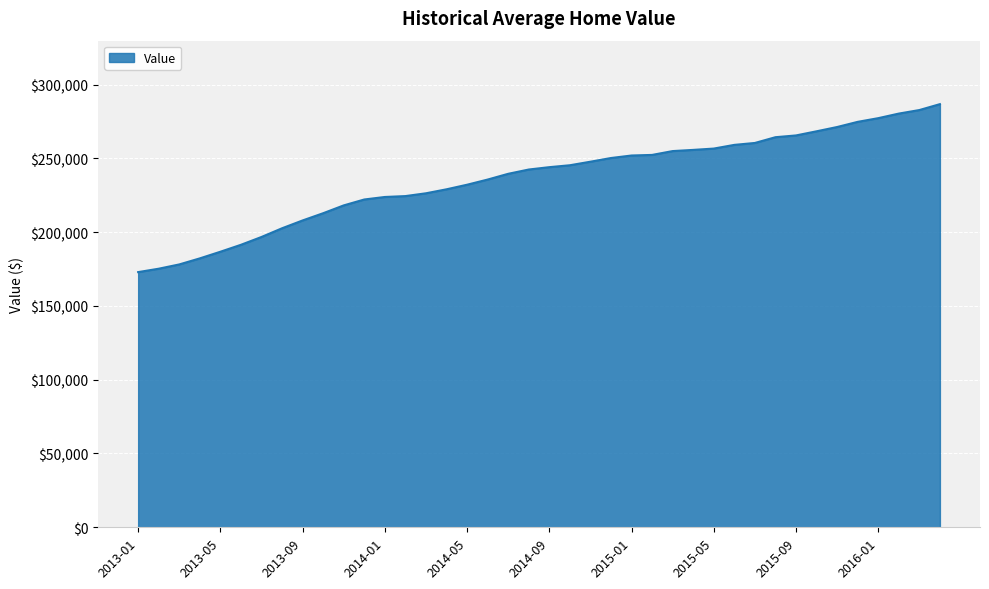

What is the difference between the maximum and minimum values?

113800